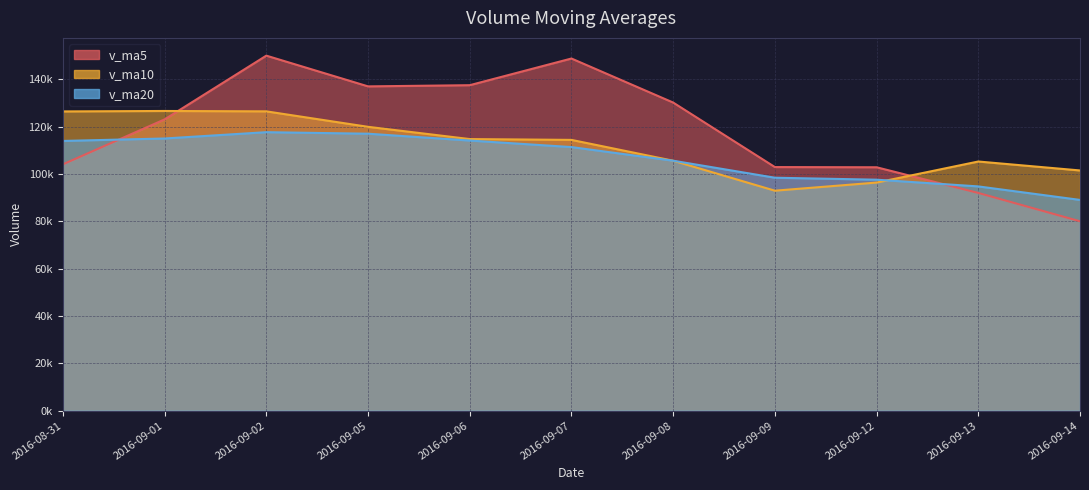

Between 2016-09-13 and 2016-09-09, which is larger?

2016-09-09